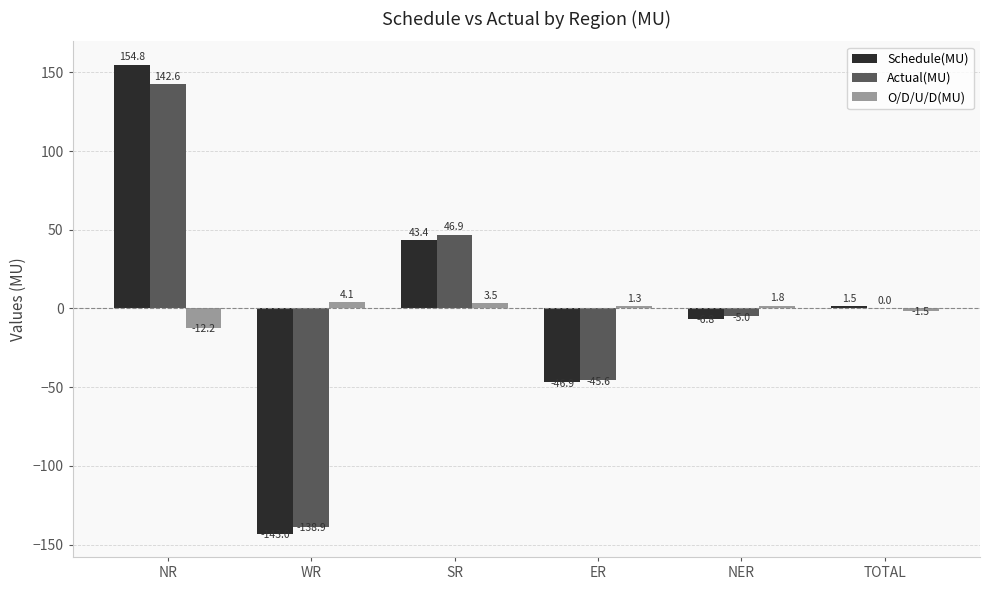

Which category has the highest value in the Schedule(MU) series?

NR